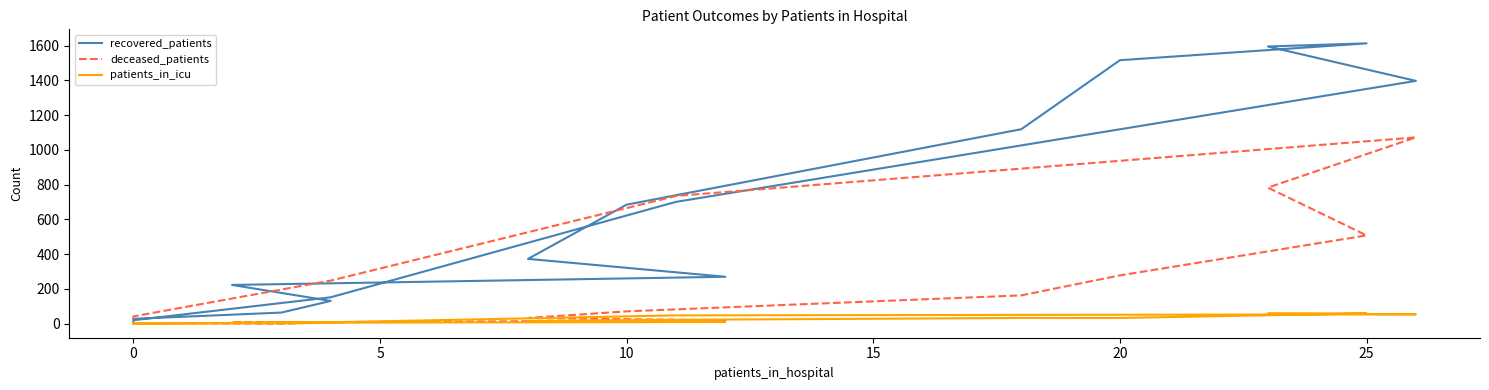

How many times do patients_in_icu and deceased_patients cross each other?

2